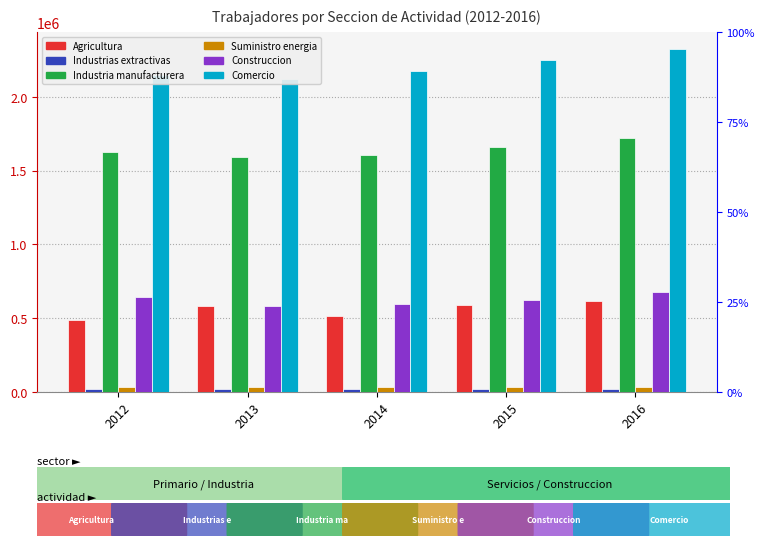

Where does the Industrias extractivas series first go above 20849?

2012